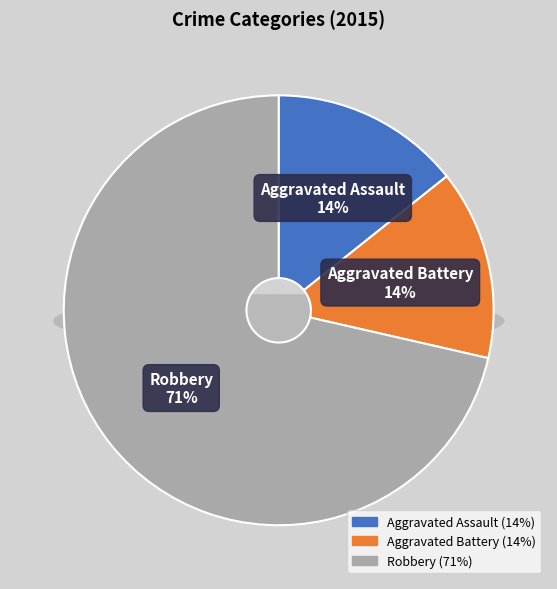

The Robbery slice represents 57% of the pie. True or false?

False